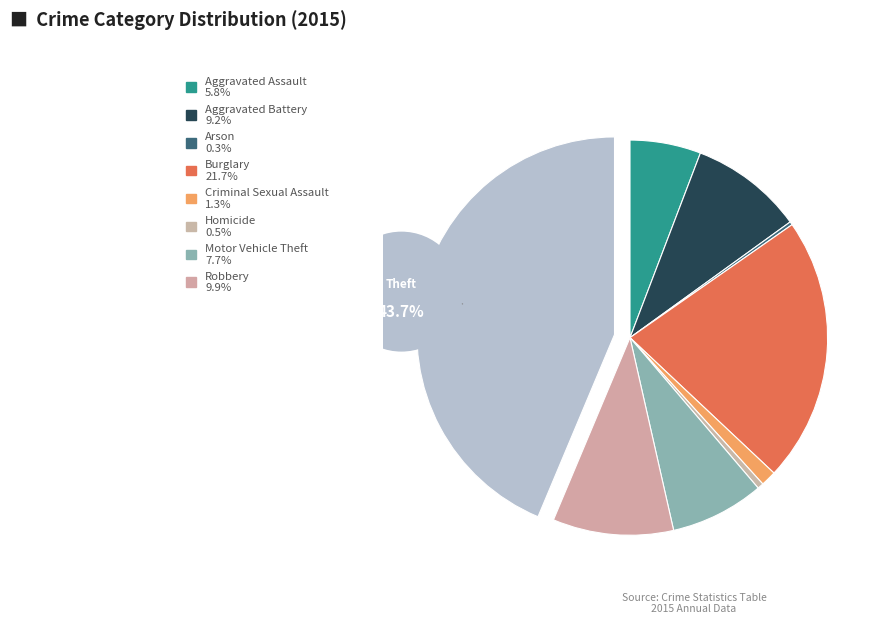

What is the largest slice in the pie chart?

Theft